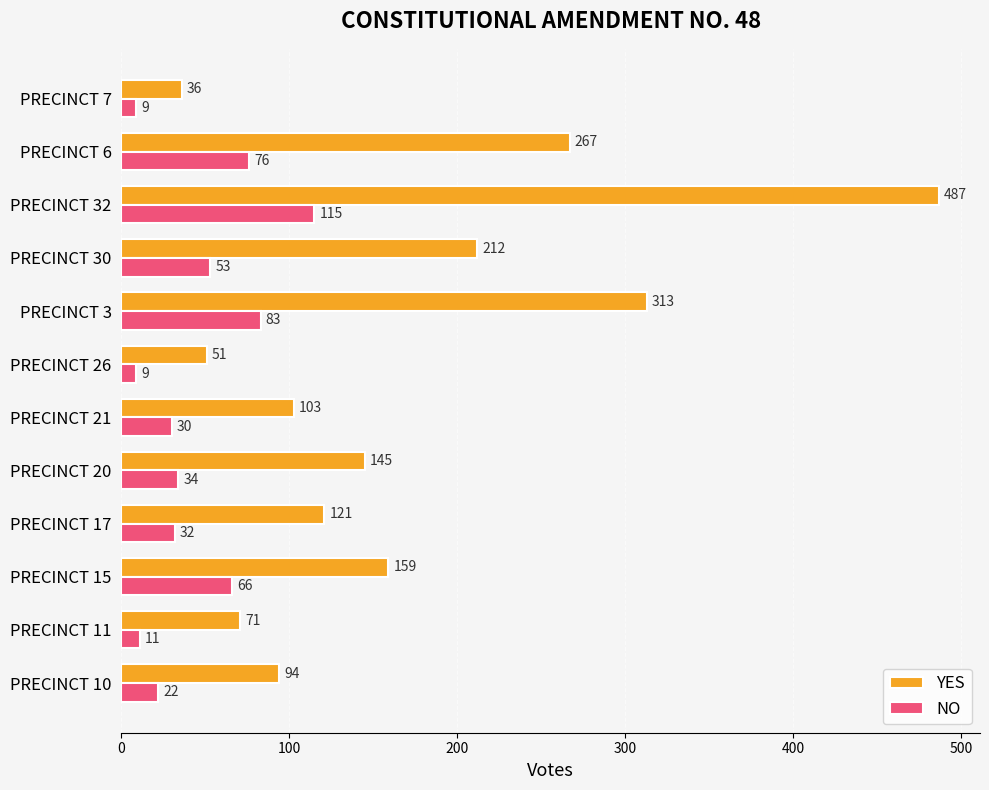

Rank the series at PRECINCT 17 from highest to lowest value.

YES, NO